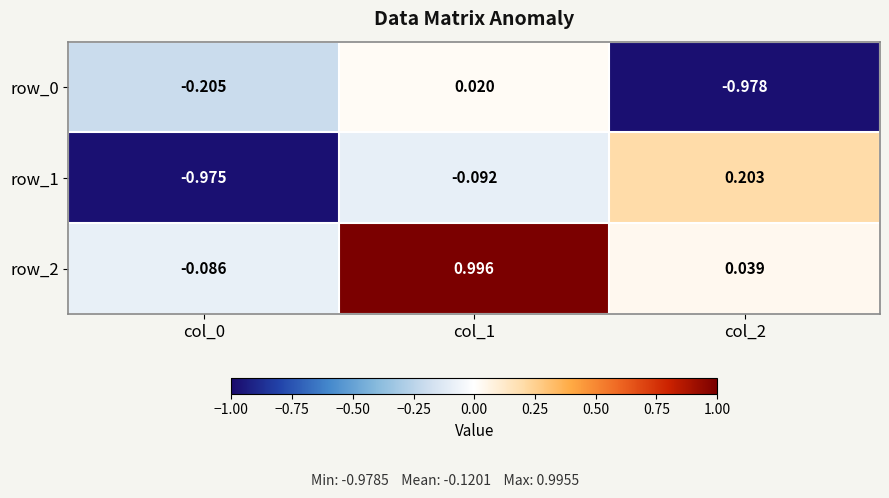

Where does the row_0 series first go above 0?

col_1